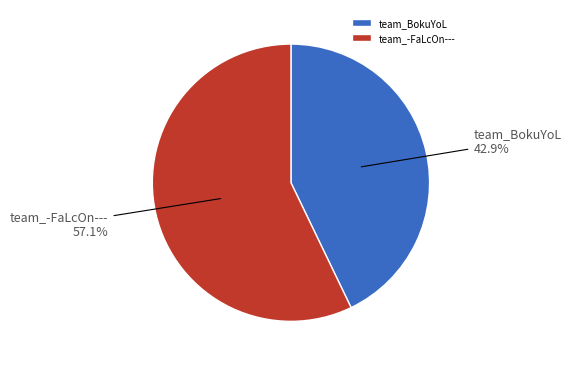

How many segments does this pie chart have?

2